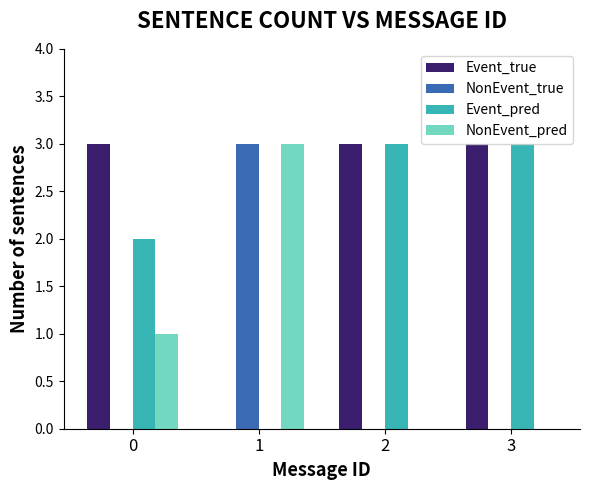

The value of NonEvent_true at 3 is 0. True or false?

True